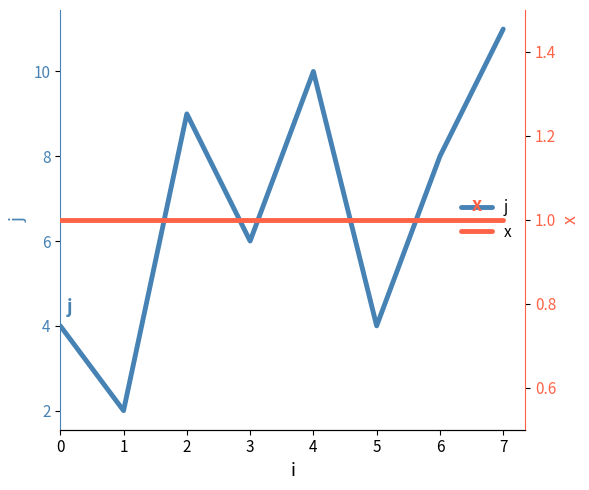

True or false: j has a value of 8 at 6.

True